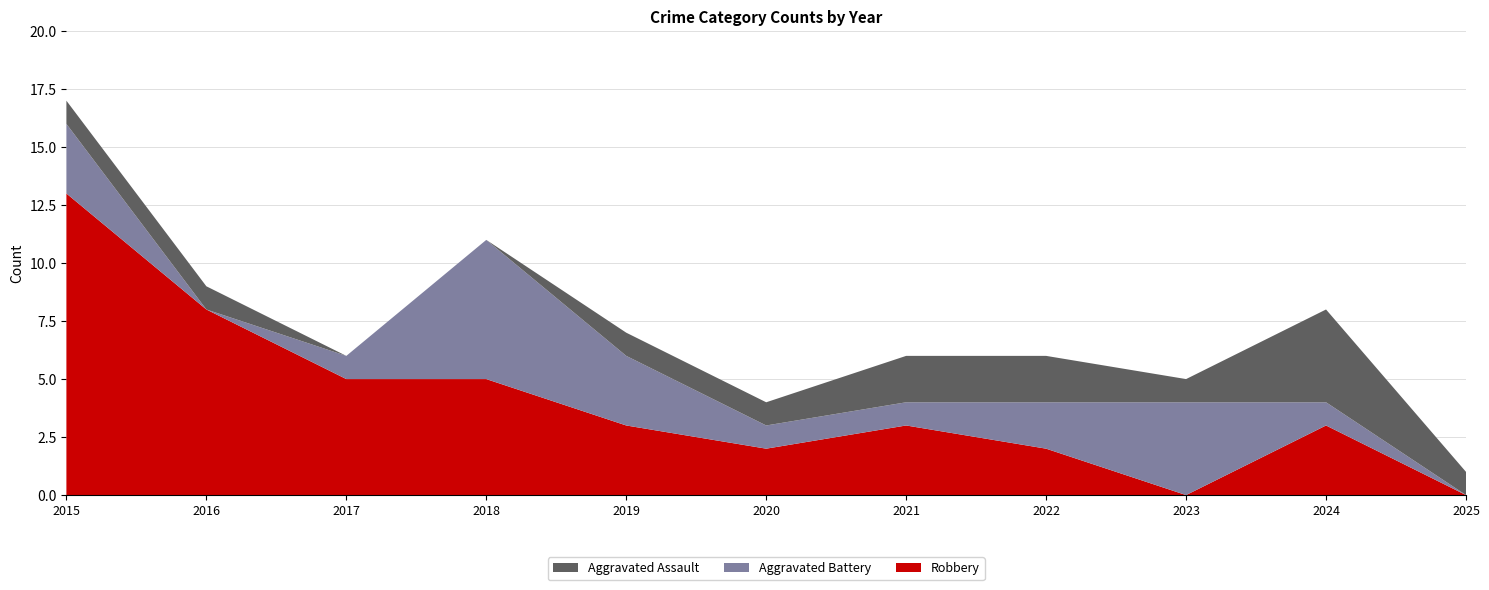

Reading right to left, list all the values displayed in this chart.

Aggravated Assault: 2025=1	2024=4	2023=1	2022=2	2021=2	2020=1	2019=1	2018=0	2017=0	2016=1	2015=1
Aggravated Battery: 2025=0	2024=1	2023=4	2022=2	2021=1	2020=1	2019=3	2018=6	2017=1	2016=0	2015=3
Robbery: 2025=0	2024=3	2023=0	2022=2	2021=3	2020=2	2019=3	2018=5	2017=5	2016=8	2015=13